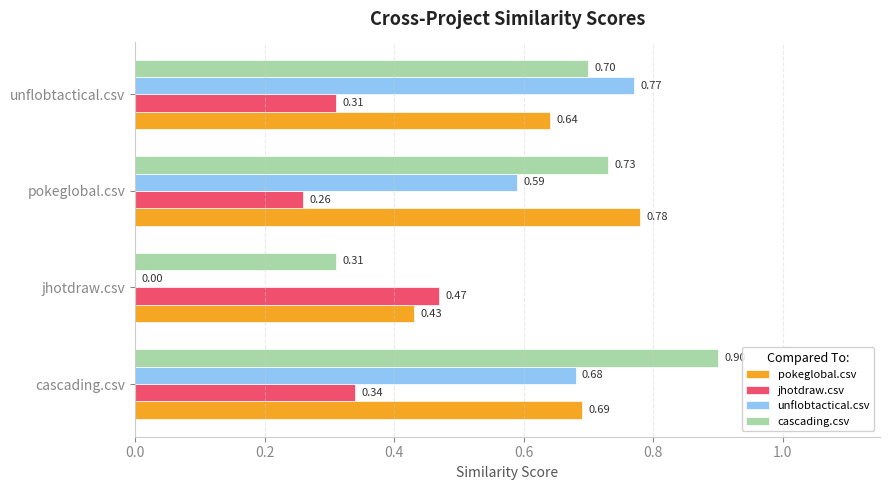

What is the sum of the pokeglobal.csv values at pokeglobal.csv and cascading.csv?

1.5